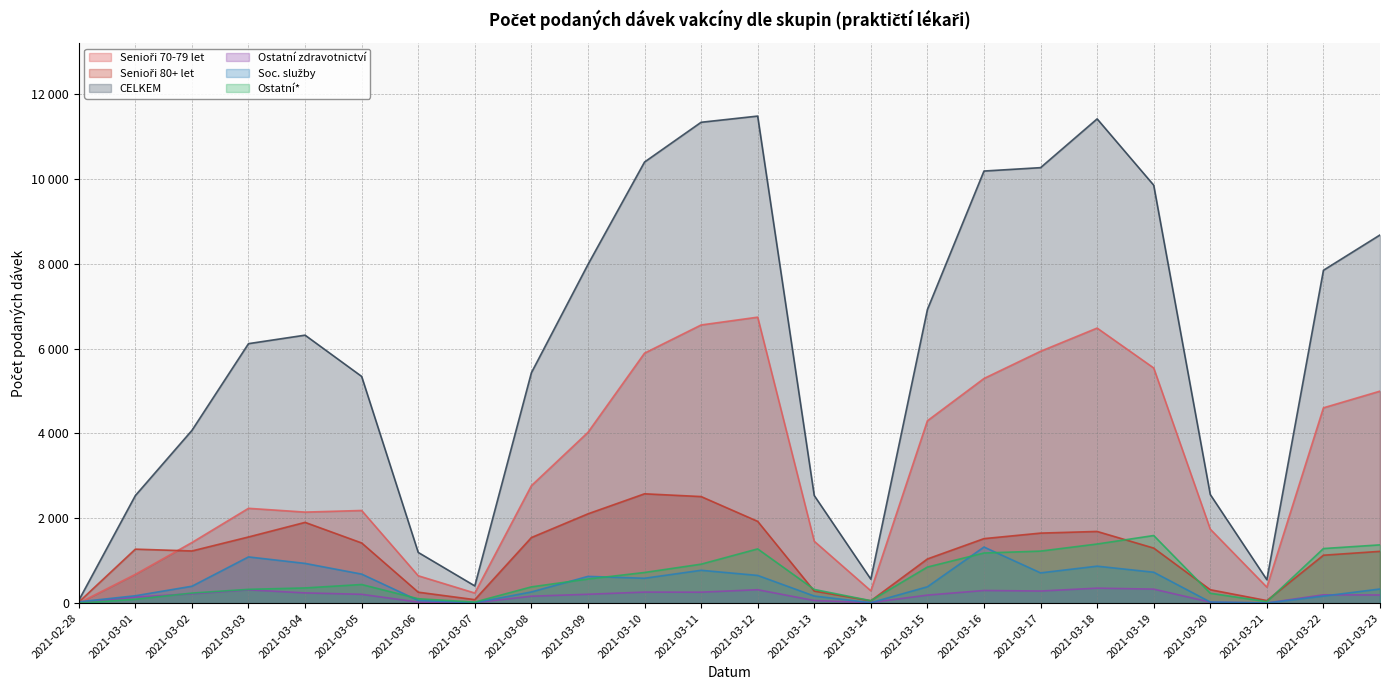

How many lines are shown in the chart?

6